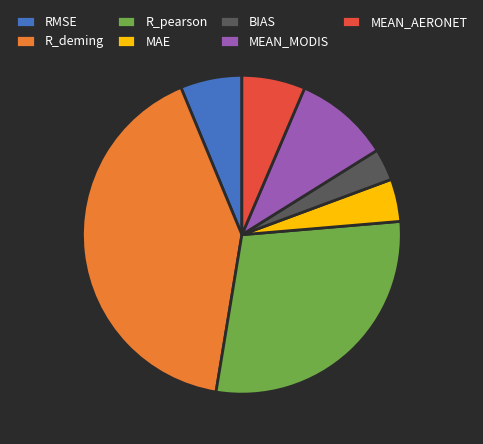

How many segments does this pie chart have?

7